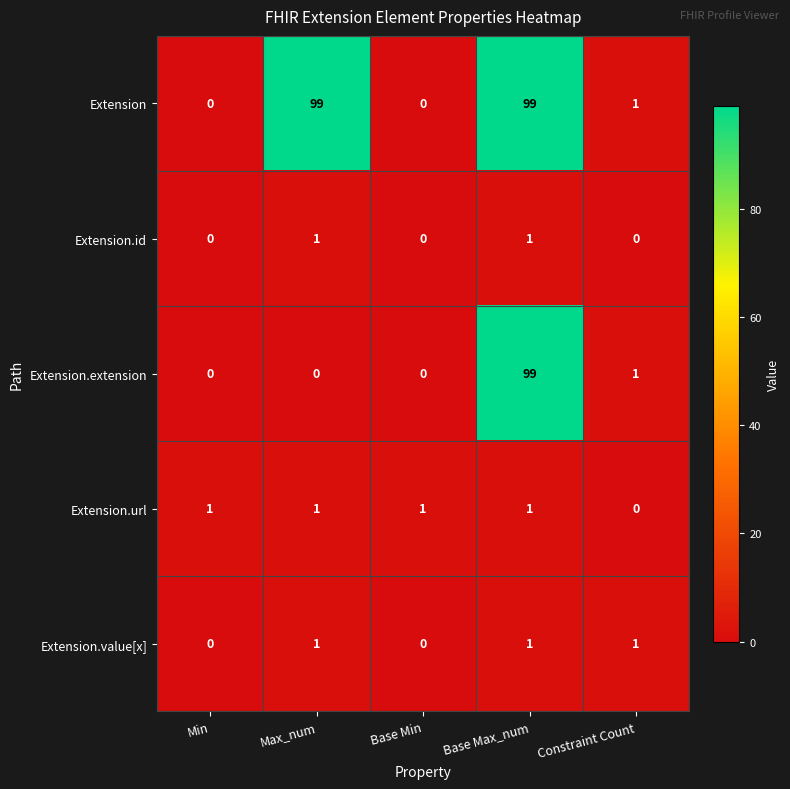

True or false: Extension.id has a value of 1 at Base Max_num.

True